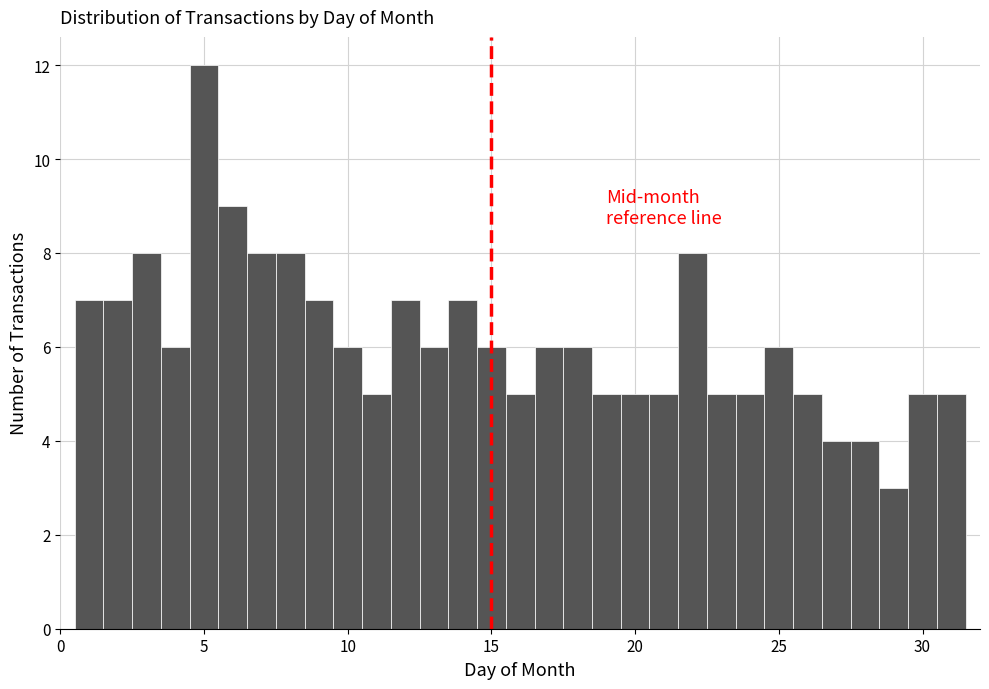

Read against the x-axis, roughly where is the centre of the tallest bar?

5.0